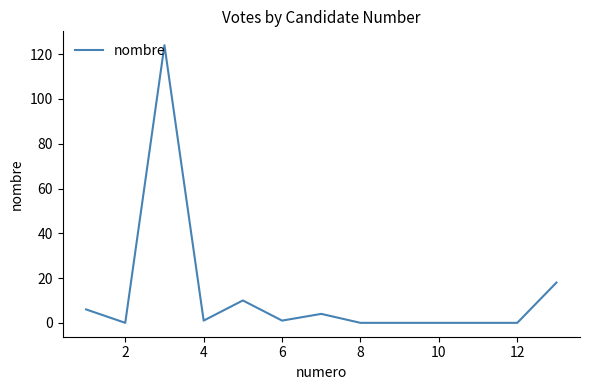

What is the maximum value shown in the chart?

124